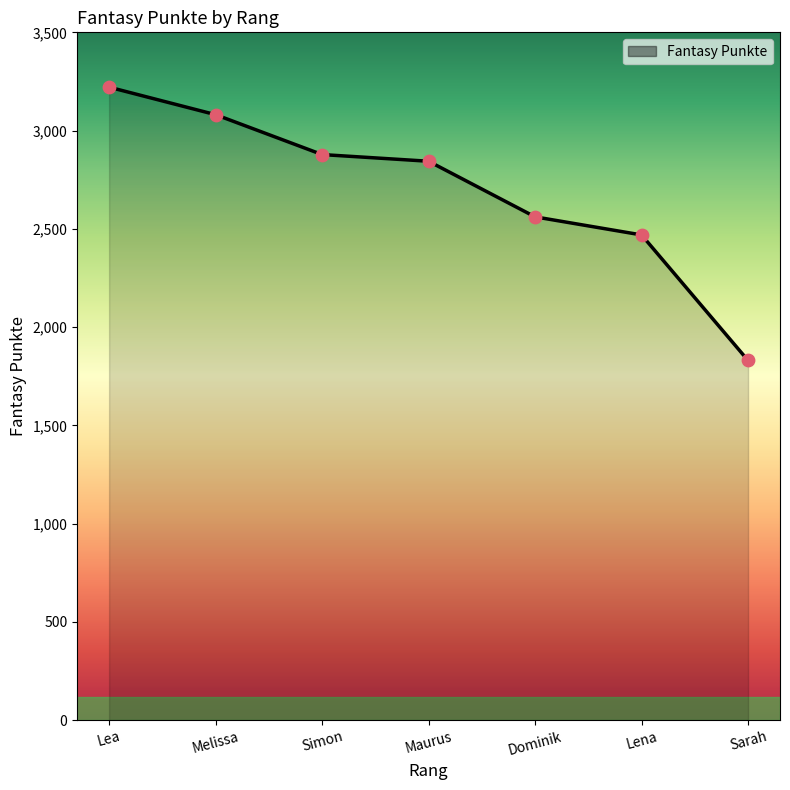

Approximately how many times larger is the value at Melissa compared to Lena?

1.2